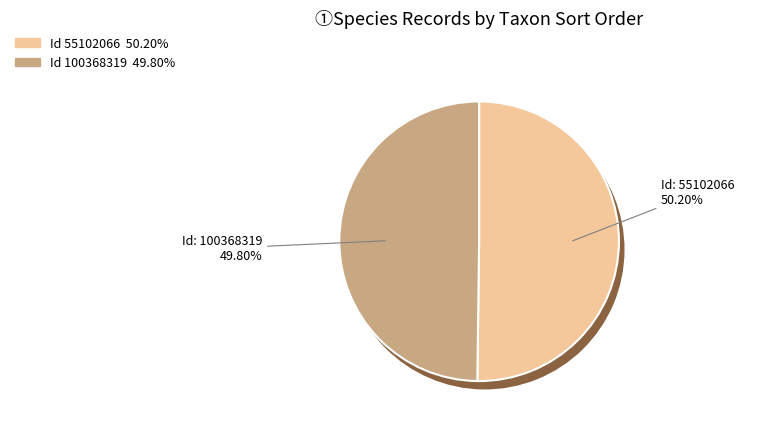

The 100368319 slice represents 60% of the pie. True or false?

False